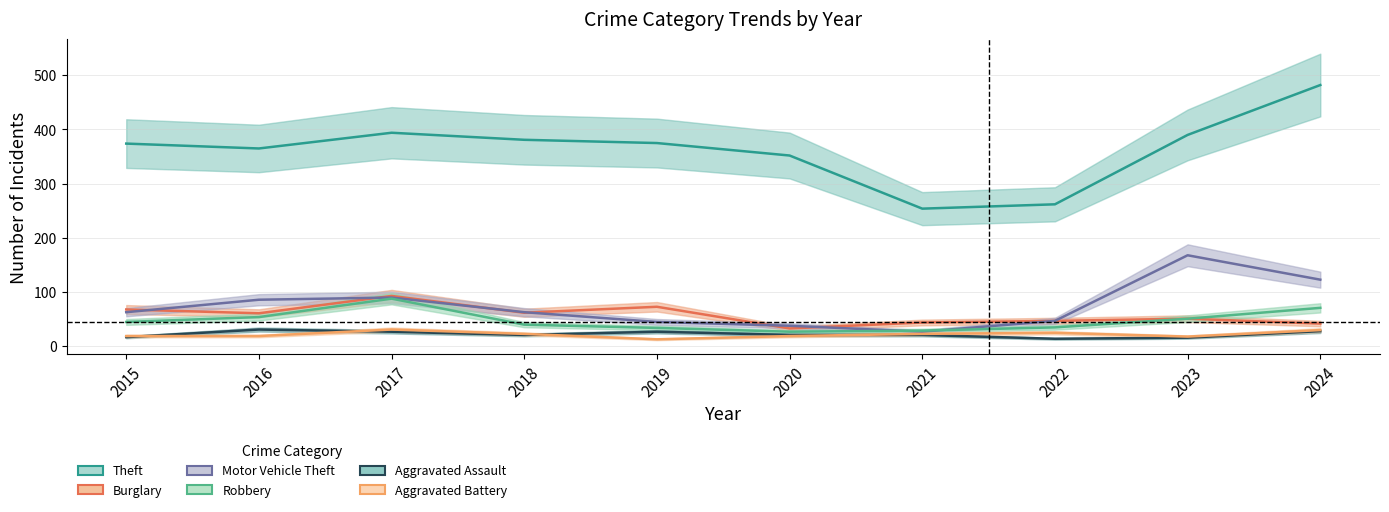

Reading left to right, what are all the values shown in this chart?

Theft: 2015=374	2016=365	2017=394	2018=381	2019=375	2020=352	2021=254	2022=262	2023=390	2024=482
Burglary: 2015=68	2016=61	2017=93	2018=62	2019=73	2020=33	2021=44	2022=47	2023=51	2024=42
Motor Vehicle Theft: 2015=63	2016=86	2017=90	2018=63	2019=45	2020=38	2021=27	2022=47	2023=168	2024=123
Robbery: 2015=45	2016=54	2017=88	2018=40	2019=34	2020=27	2021=29	2022=35	2023=51	2024=71
Aggravated Assault: 2015=17	2016=31	2017=27	2018=21	2019=27	2020=21	2021=21	2022=14	2023=16	2024=28
Aggravated Battery: 2015=19	2016=19	2017=31	2018=23	2019=13	2020=19	2021=23	2022=25	2023=18	2024=30